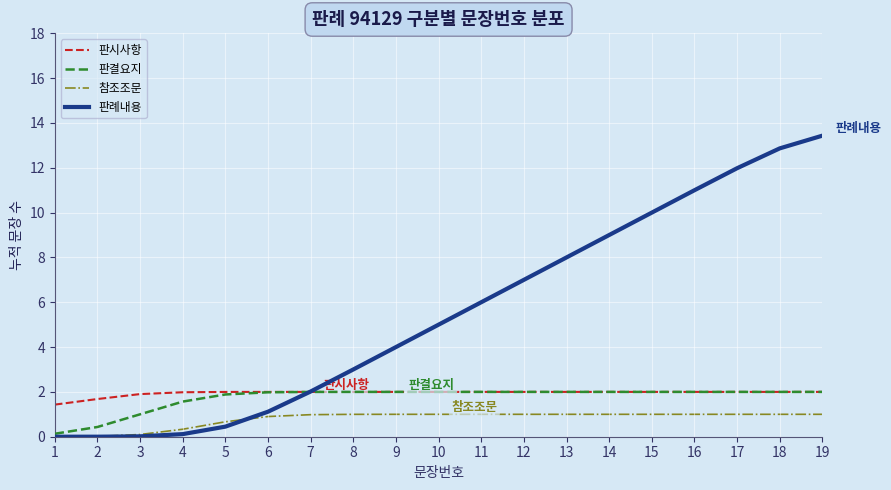

What are all the series names shown in the legend?

판시사항, 판결요지, 참조조문, 판례내용